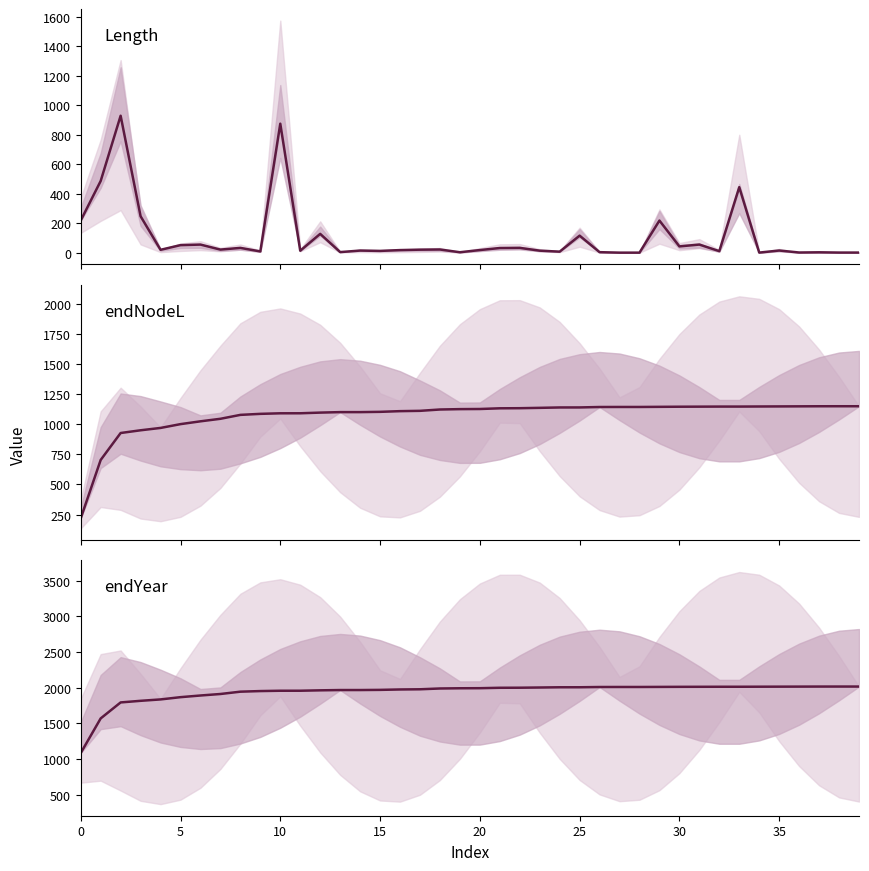

True or false: endNodeL center has more than 1 interior local peaks.

False